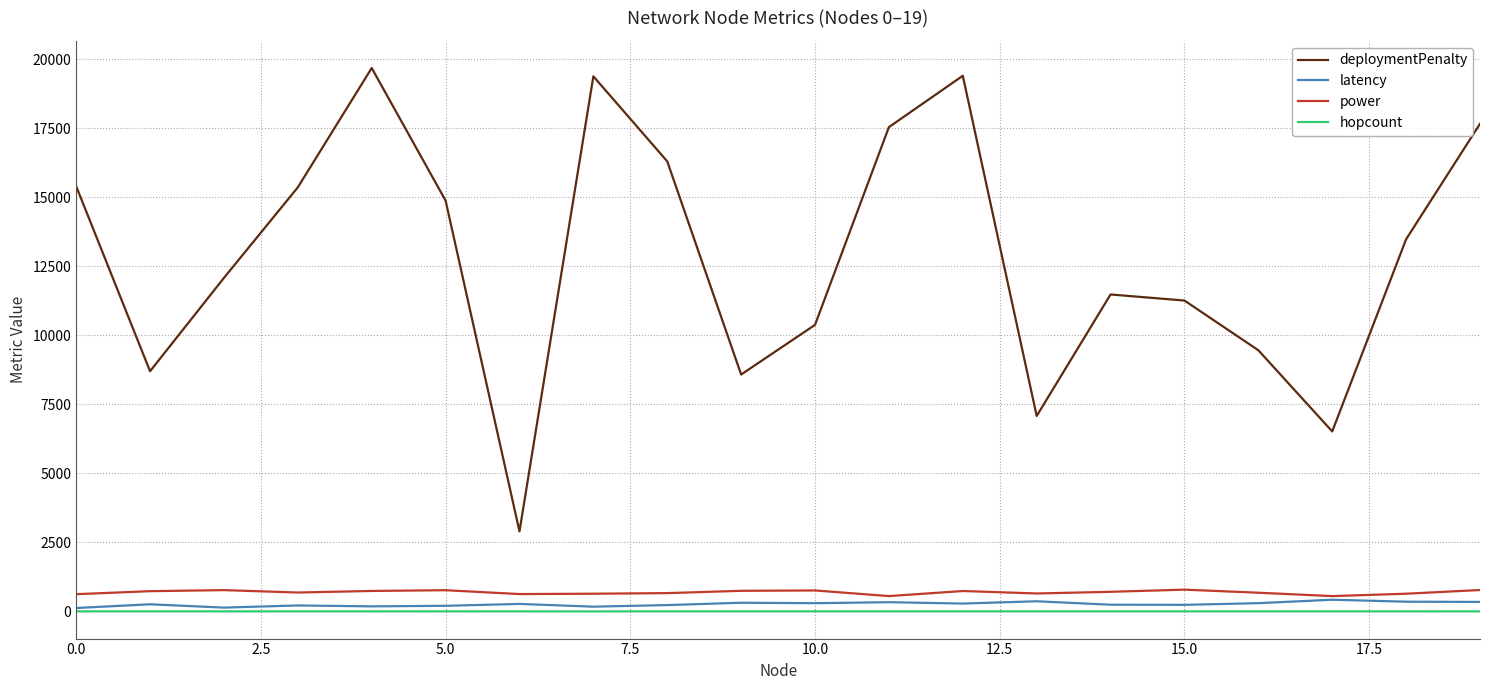

Is this an area chart (filled region under the line)?

No